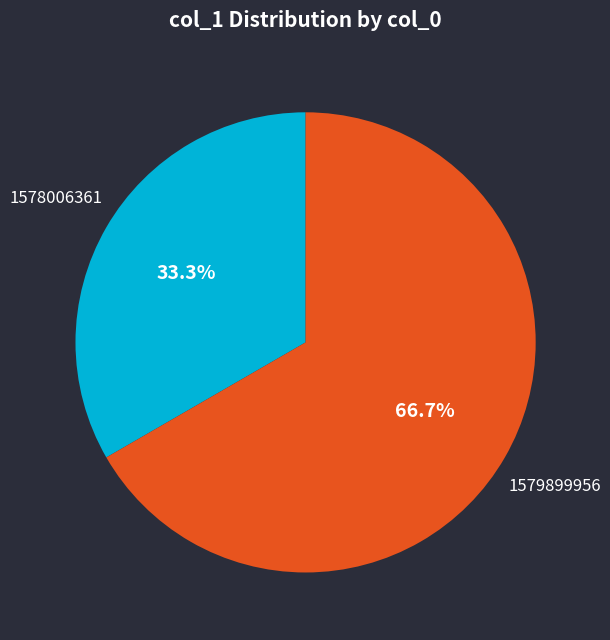

Does any single category account for the majority?

Yes